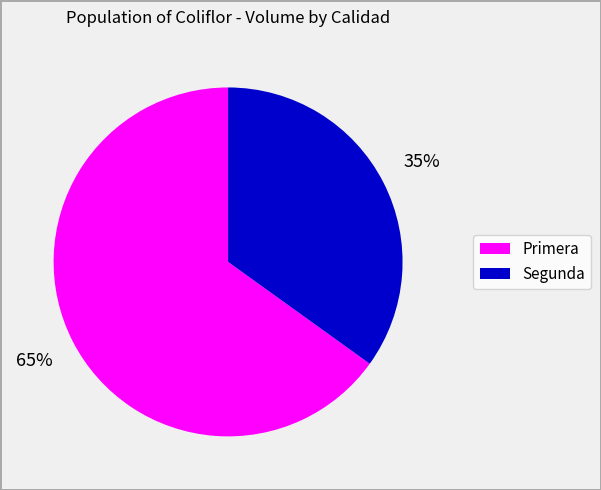

Rank the categories by value from lowest to highest.

Segunda, Primera